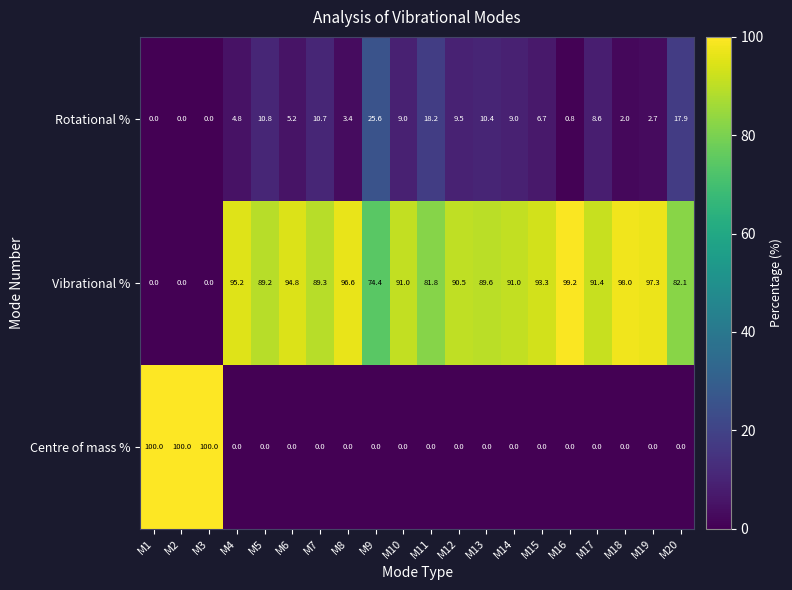

At how many categories does at least one series exceed 12?

20